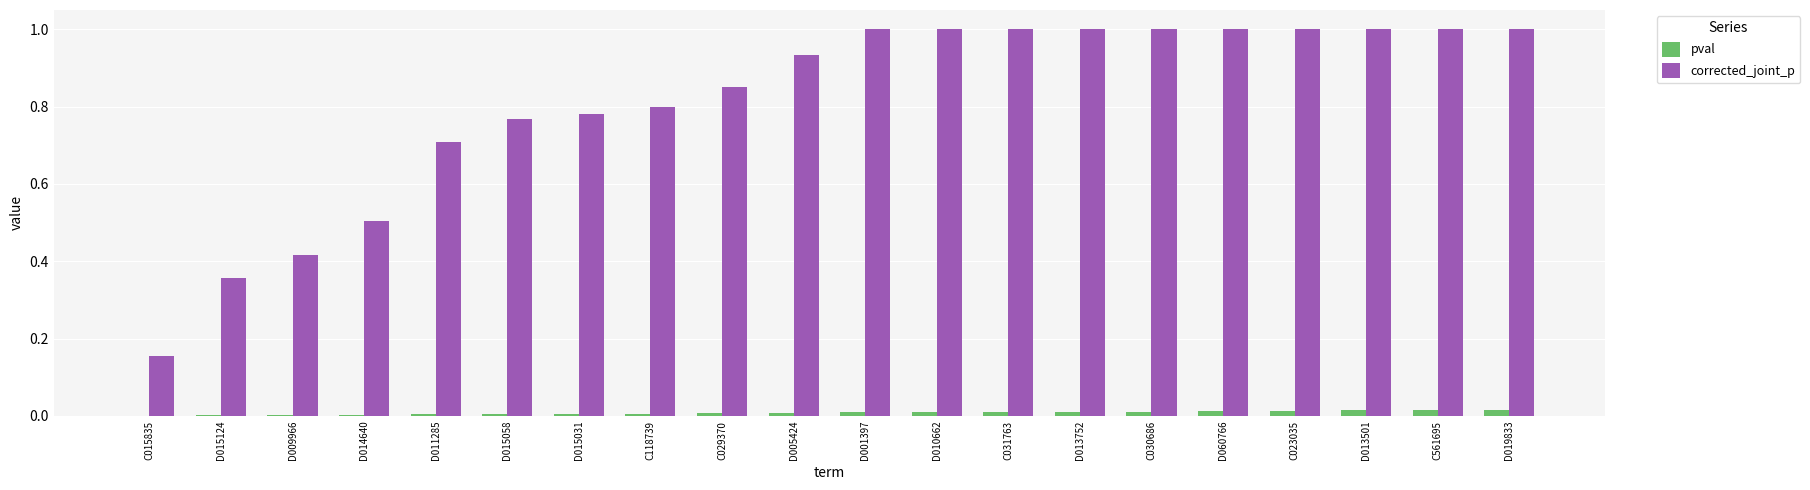

What is the spread (max minus min) of values at D001397?

1.0